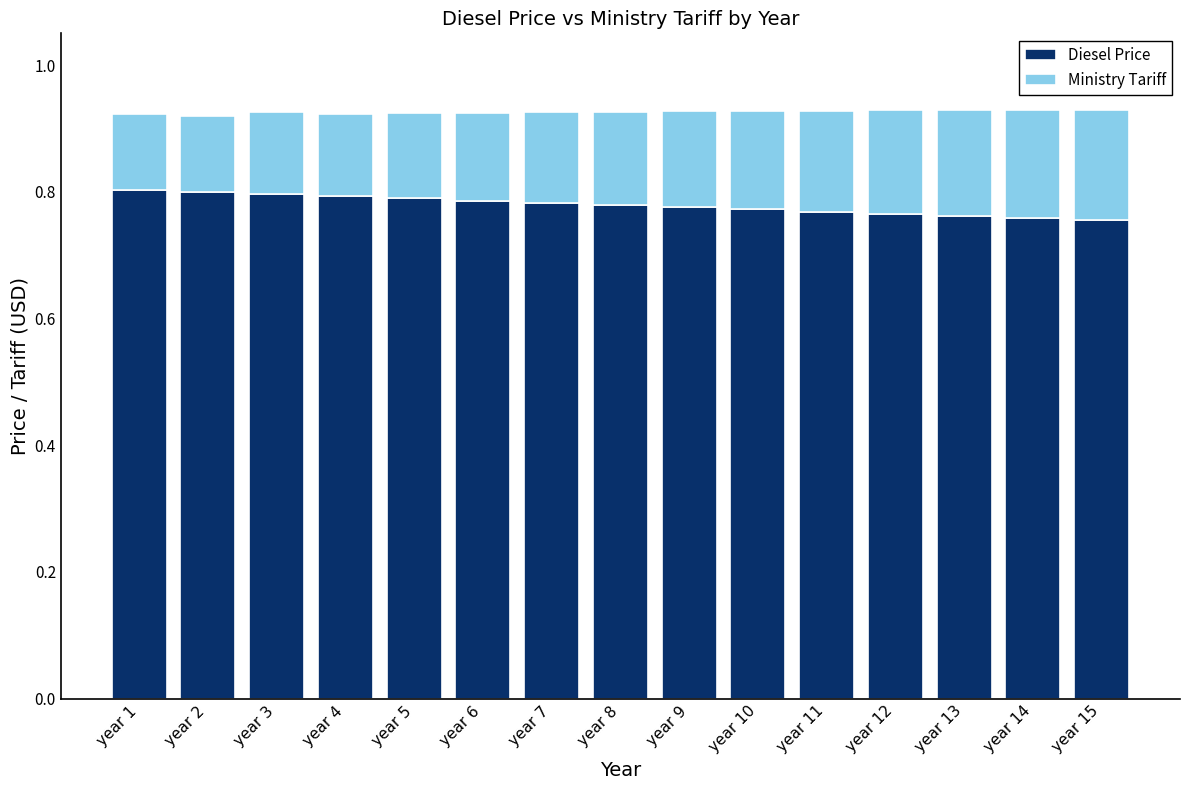

What is the total value across all series at year 9?

0.9